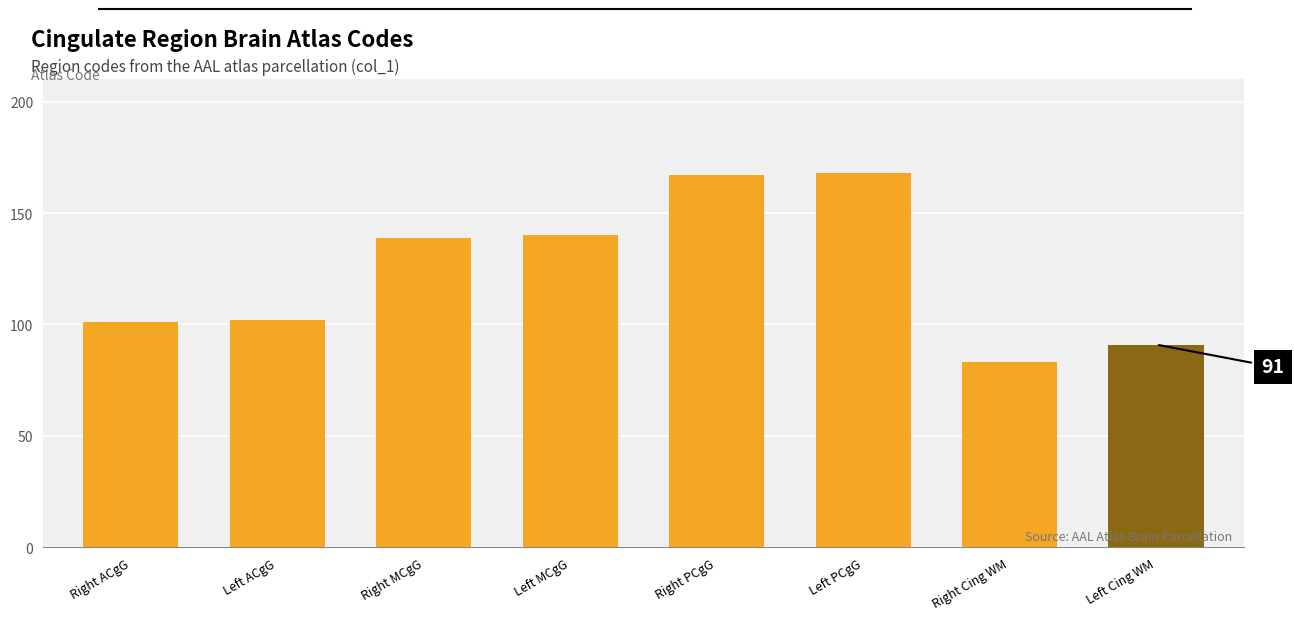

What is the sum of the values at Left MCgG and Right Cing WM?

223